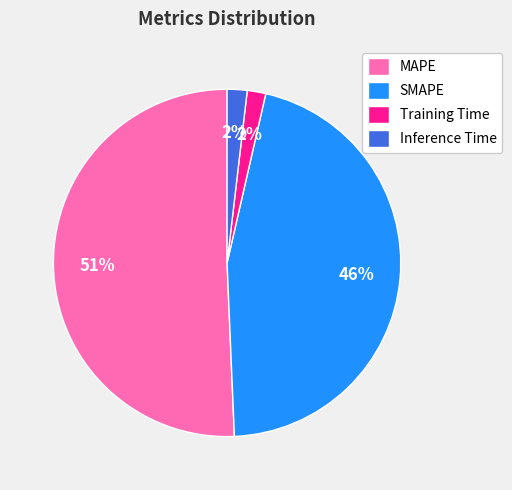

What percentage is the Training Time slice, to the nearest percent?

2%